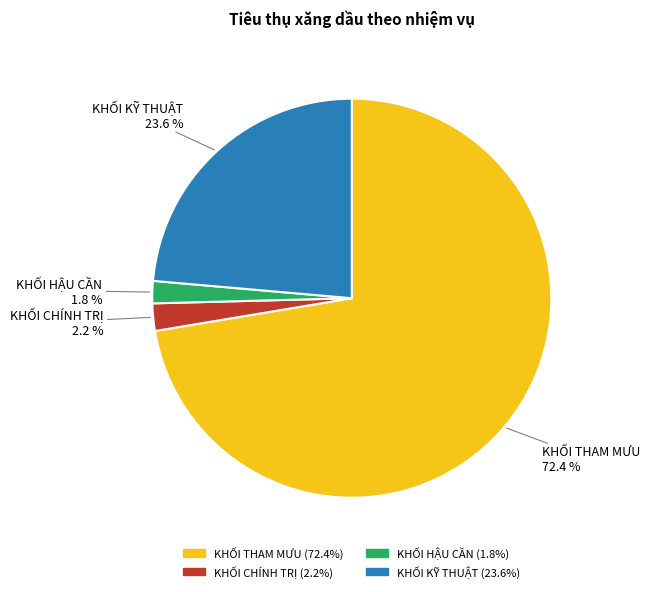

What percentage is NOT represented by KHỐI HẬU CẦN?

98.2%